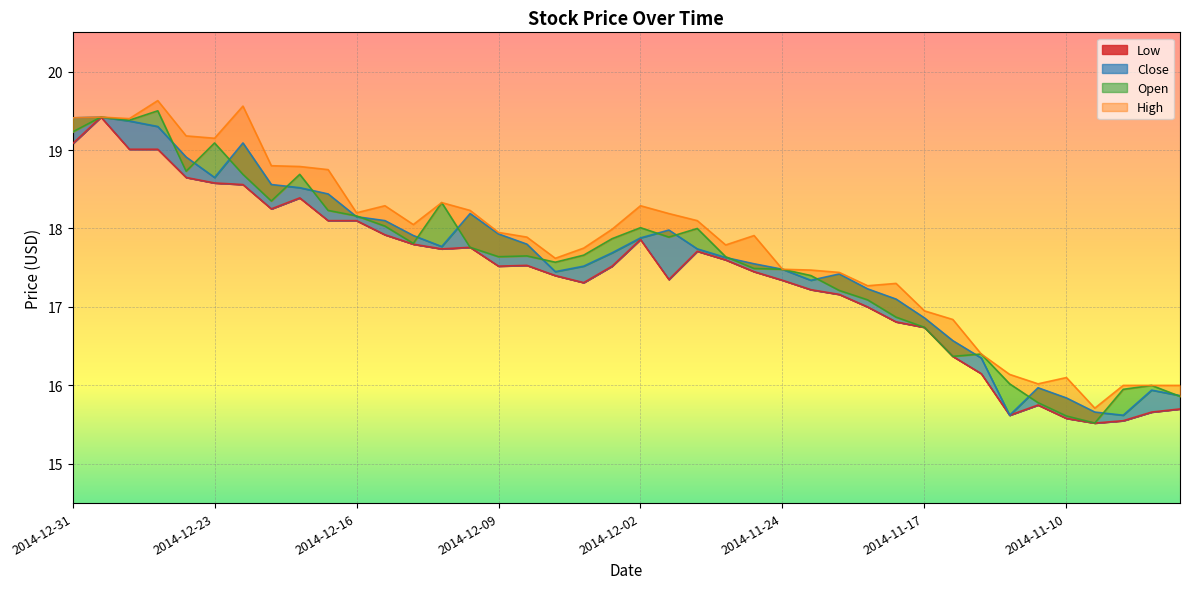

True or false: Low and High intersect in this chart.

False